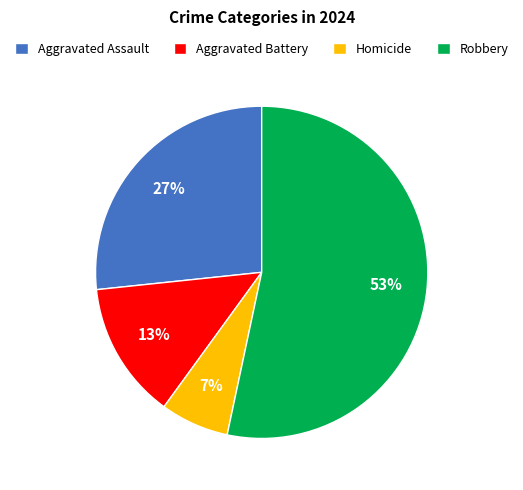

Which slice is the smallest?

Homicide